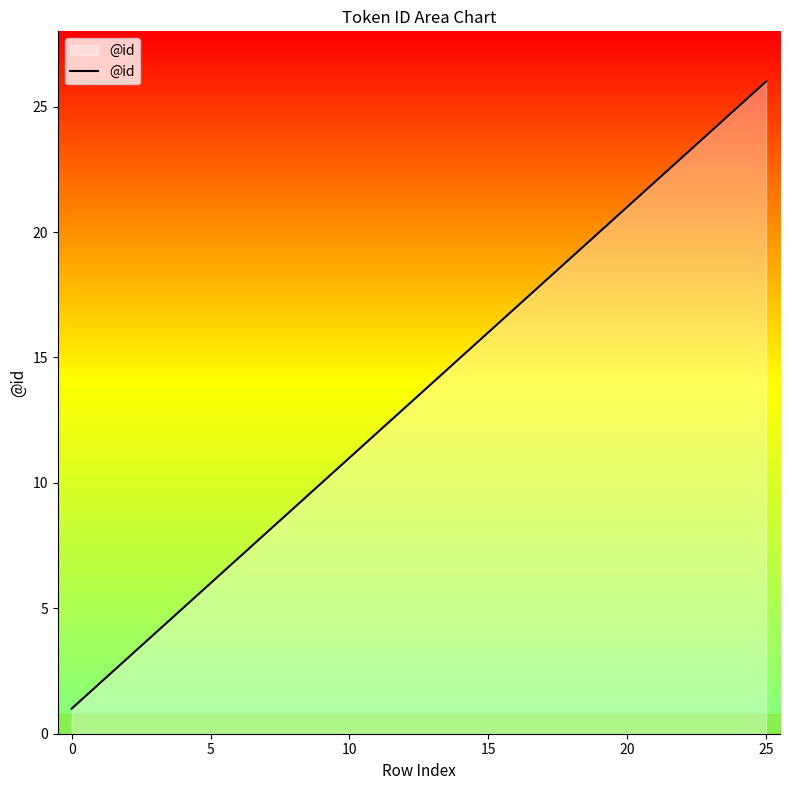

What is the greatest value displayed?

26